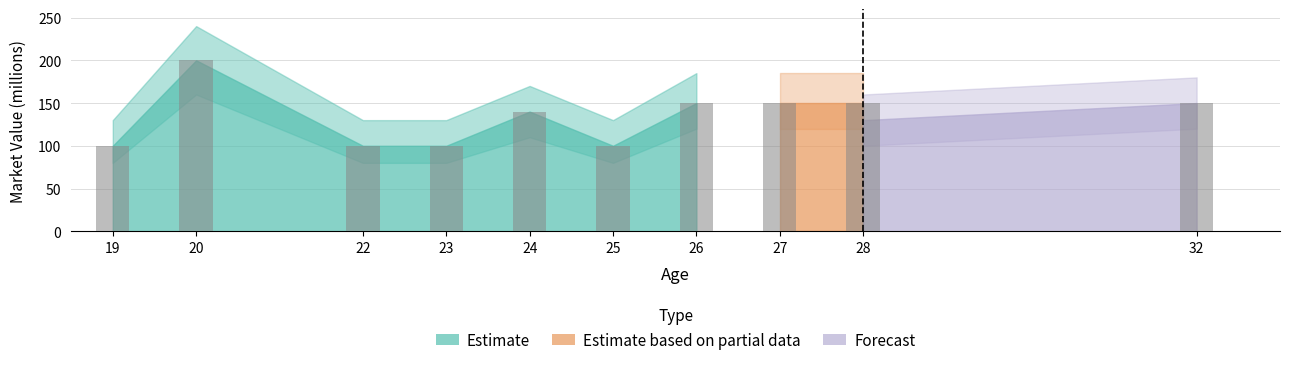

The chart shows a value of 150 at 26. True or false?

True